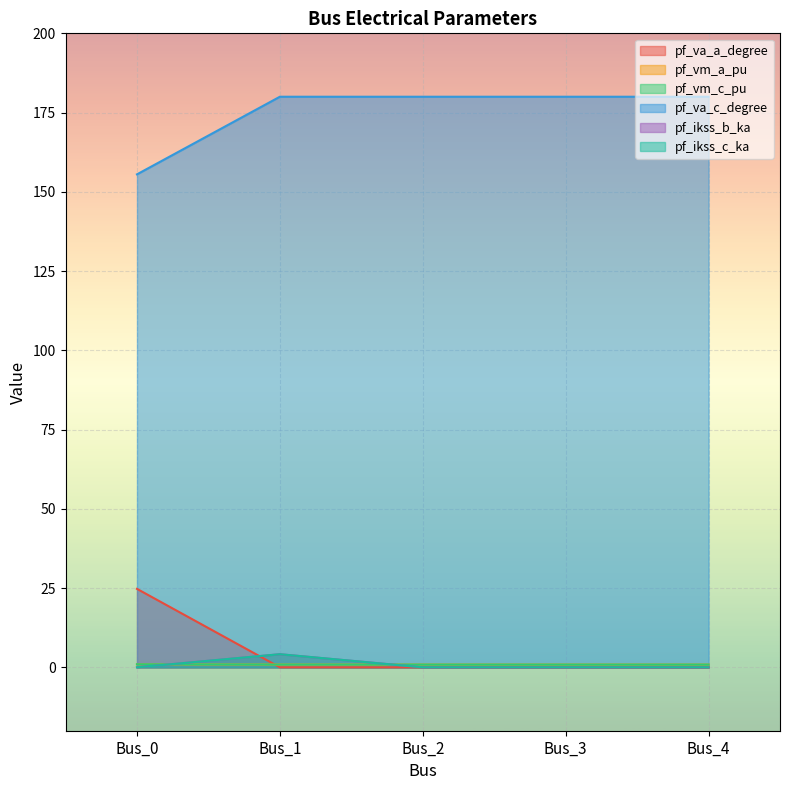

Where is pf_ikss_c_ka nearest to the value 2?

Bus_0